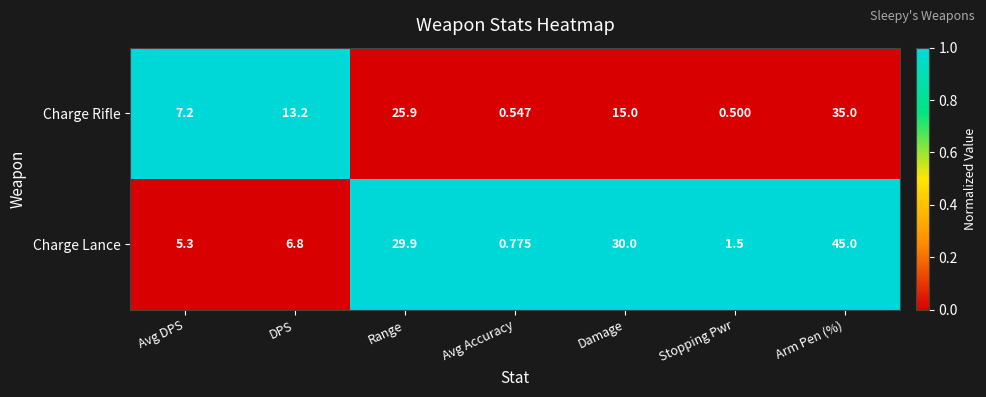

Which series has the widest spread of values?

Charge Lance